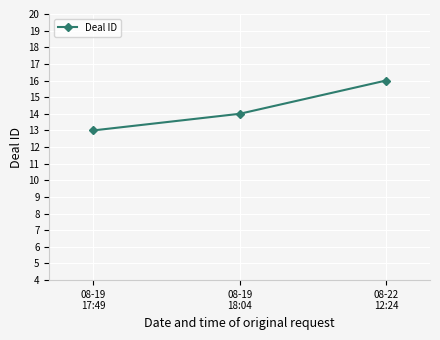

Rank the categories by value from lowest to highest.

08-19
17:49, 08-19
18:04, 08-22
12:24